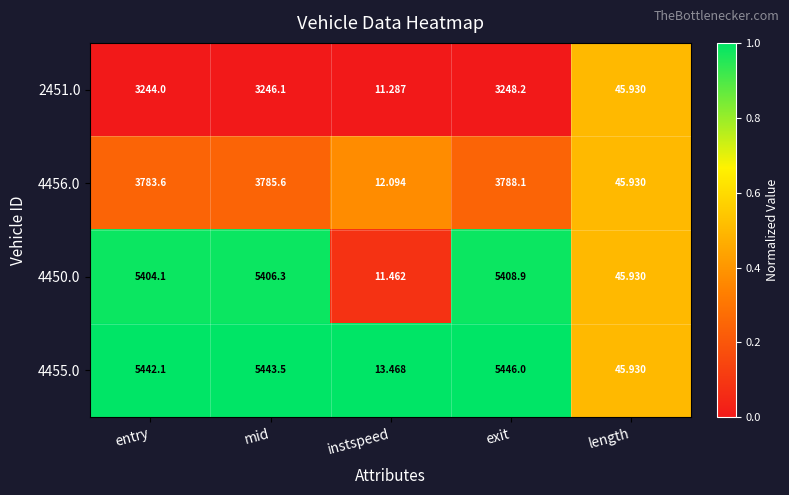

Rank the categories by 4456.0 value from highest to lowest.

exit, mid, entry, length, instspeed